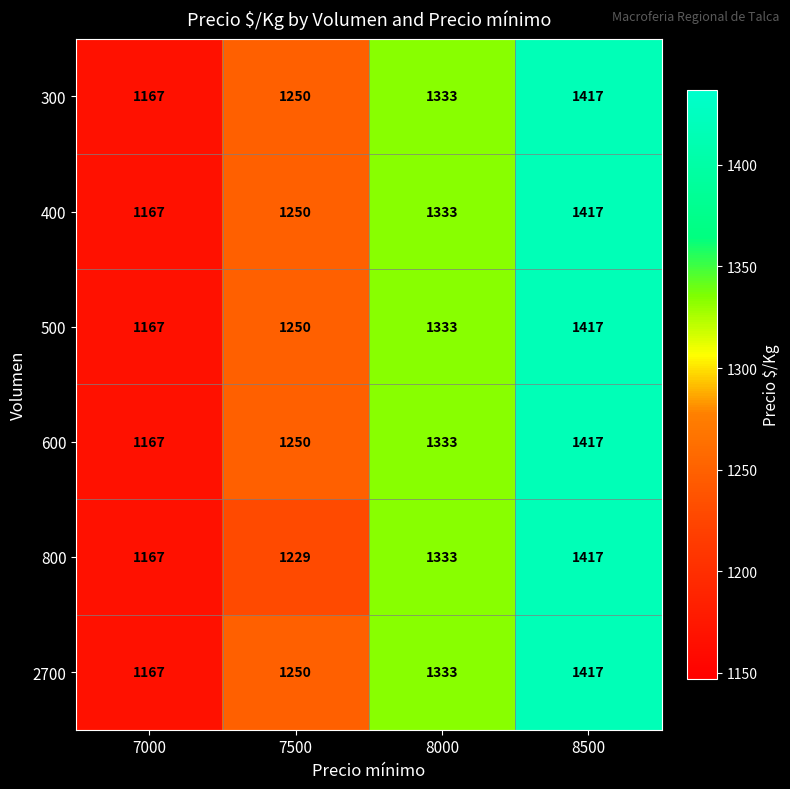

How many categories are shown in the chart?

4